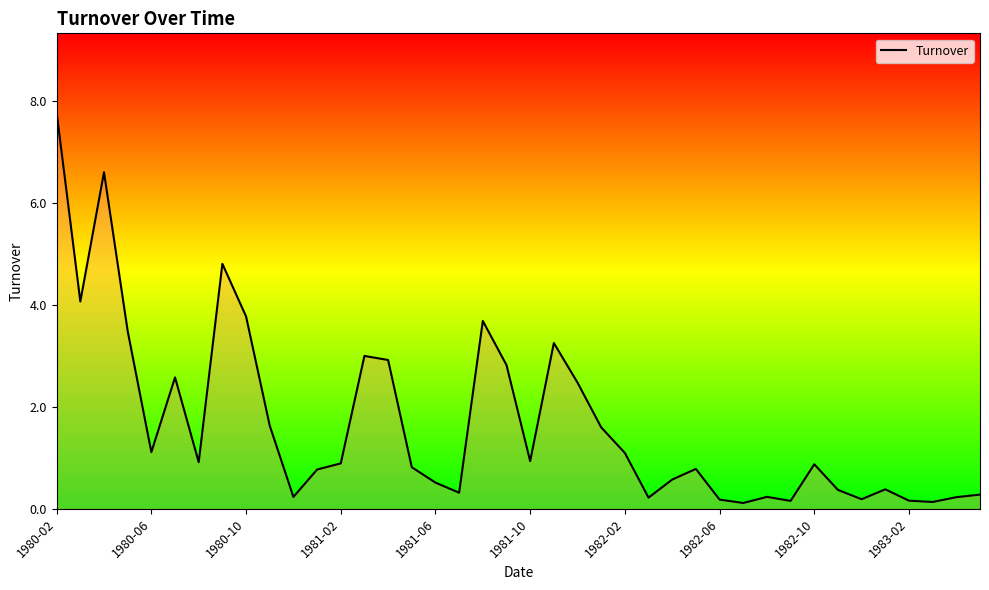

What is the difference between the maximum and minimum values?

7.7